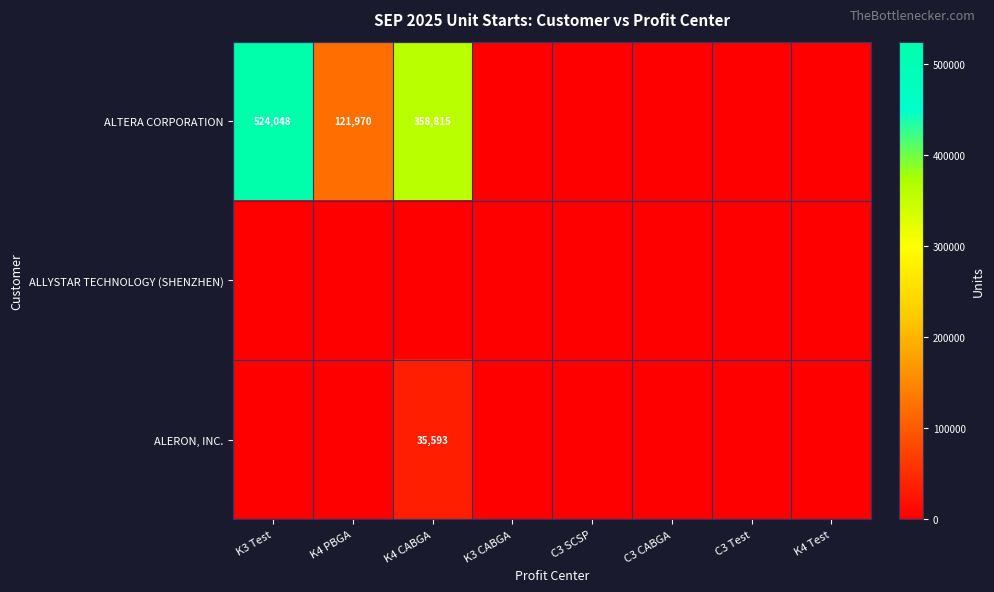

How many distinct data groups are displayed?

3